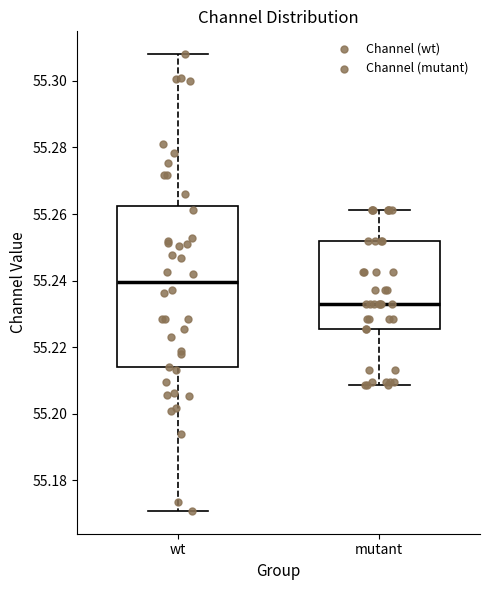

Which box is the tallest, from its lower edge to its upper edge?

wt